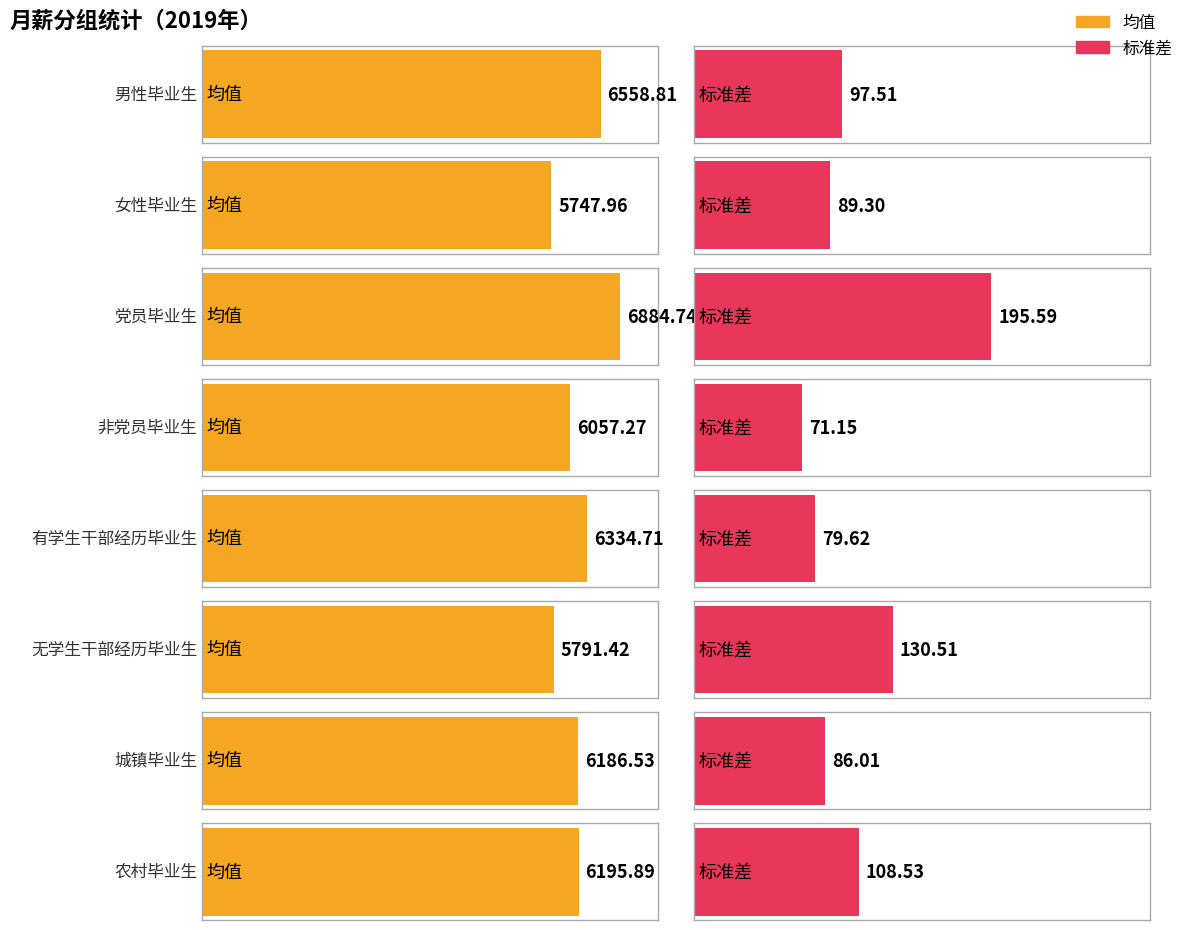

What is the difference between the maximum and second lowest values in the 标准差 series?

116.0